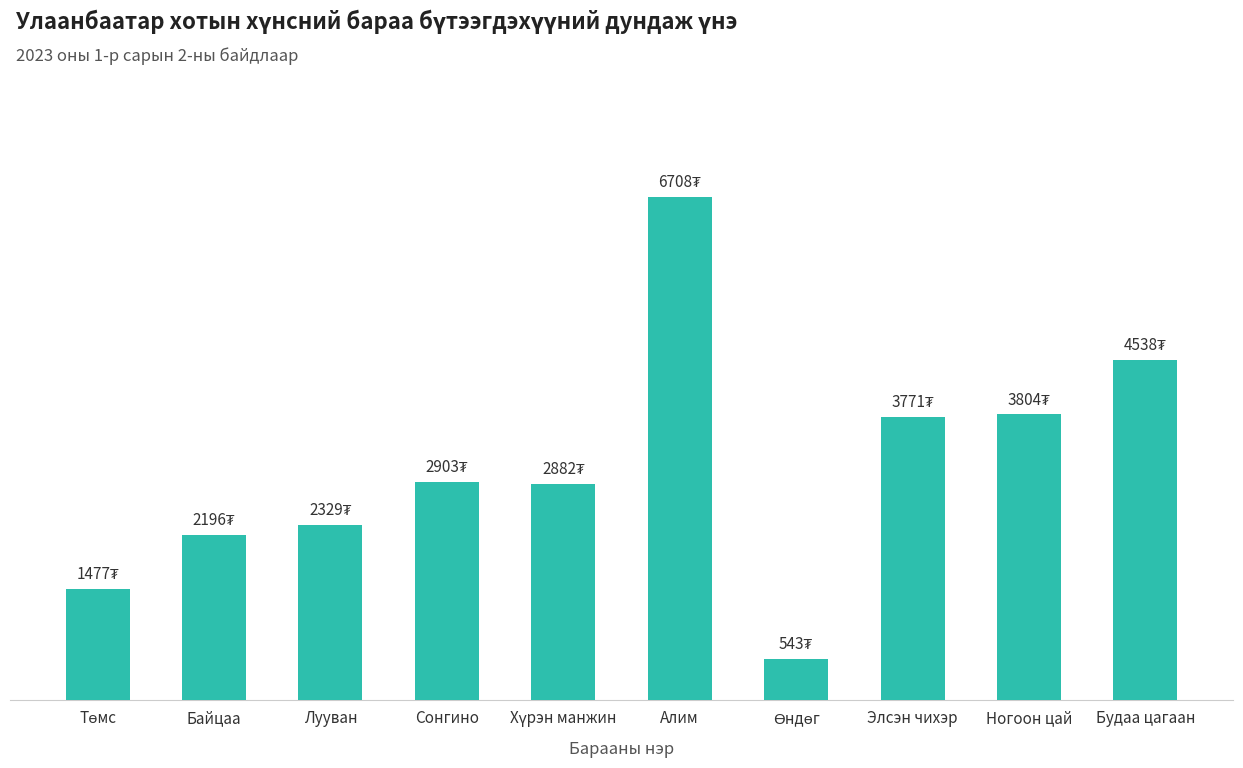

What is the ratio of the value at Будаа цагаан to the value at Хүрэн манжин?

1.6